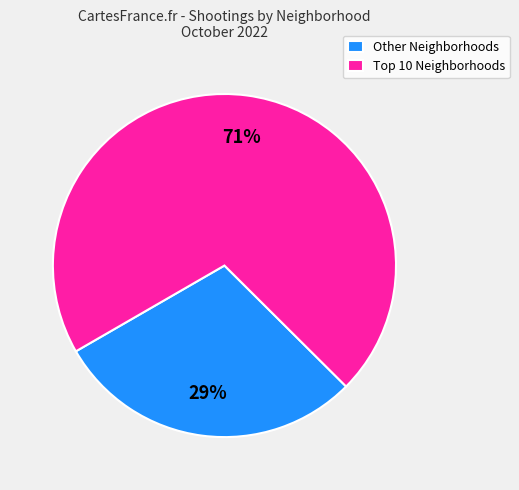

Which category has the smallest portion of the pie?

Other Neighborhoods